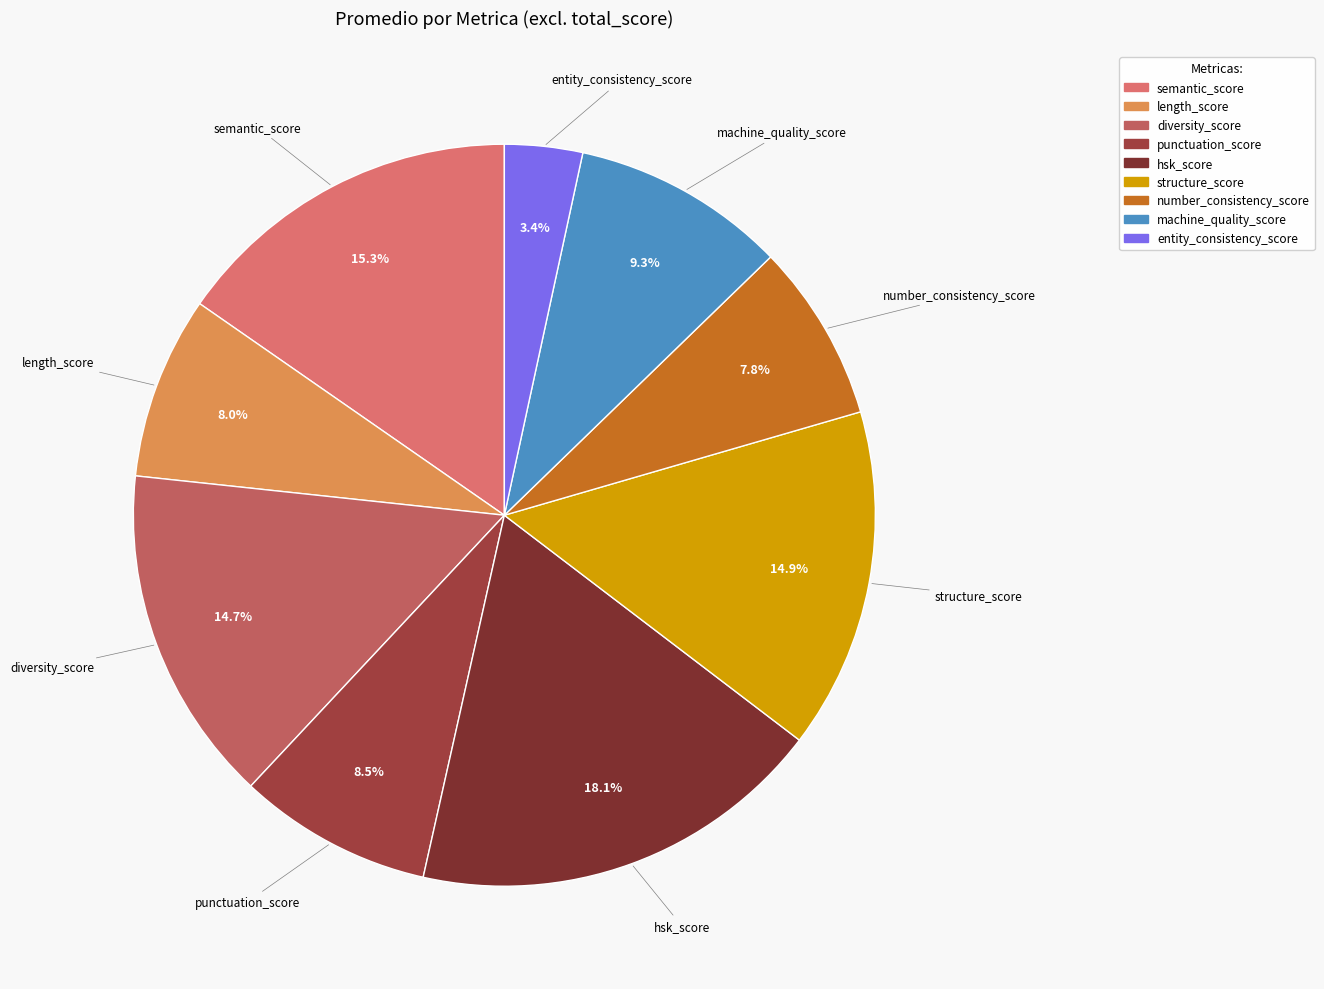

Which category has the smallest portion of the pie?

entity_consistency_score